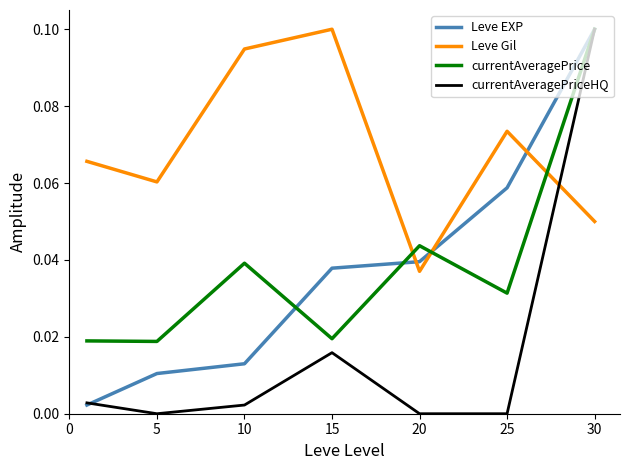

Which series has the largest total across all categories?

Leve Gil